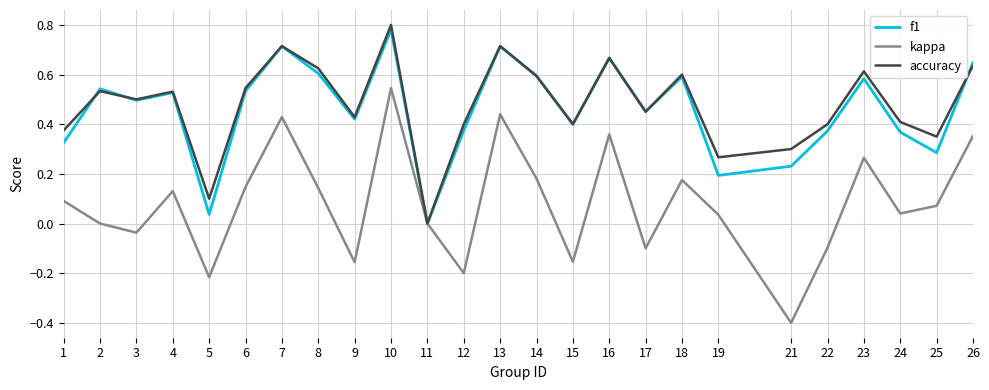

Which series has the widest spread of values?

kappa